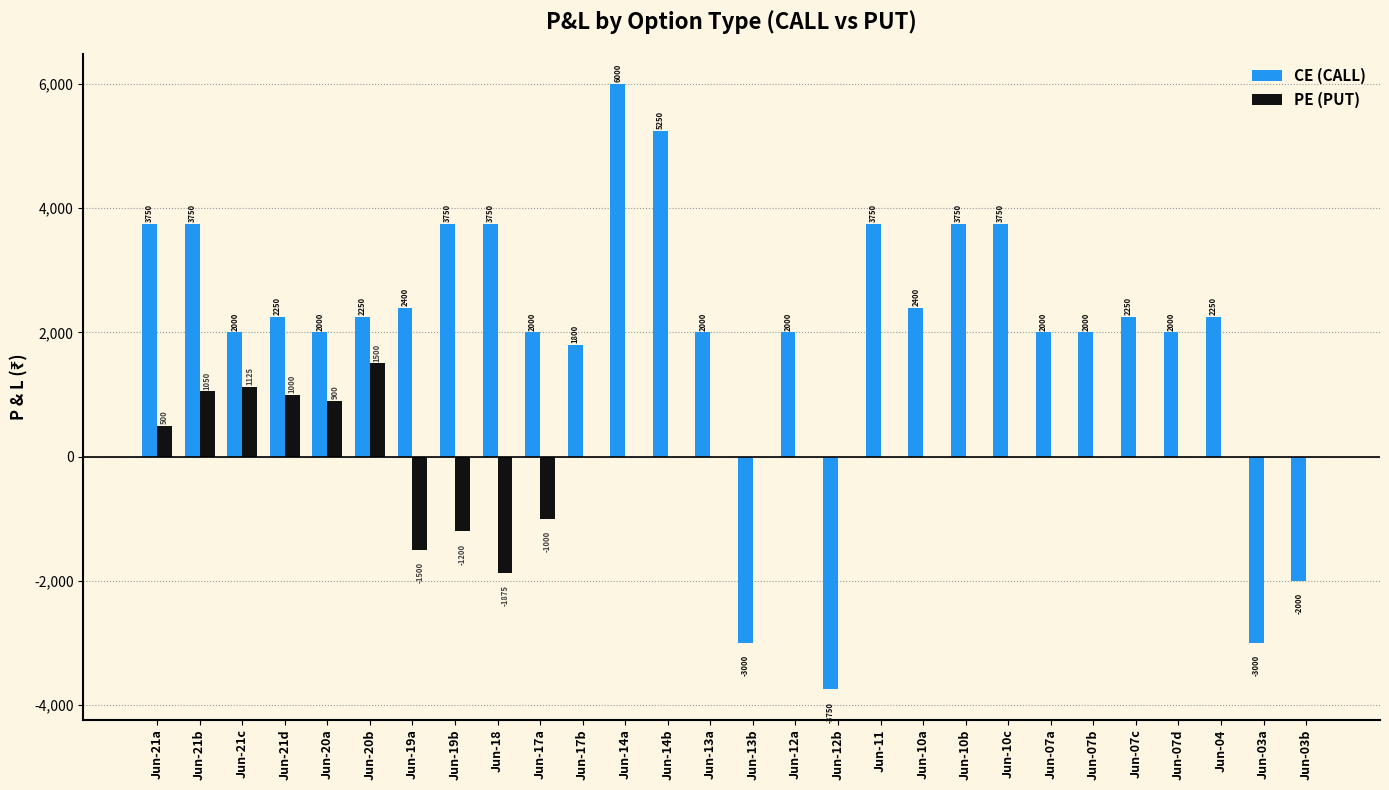

How many data points does each series have?

28